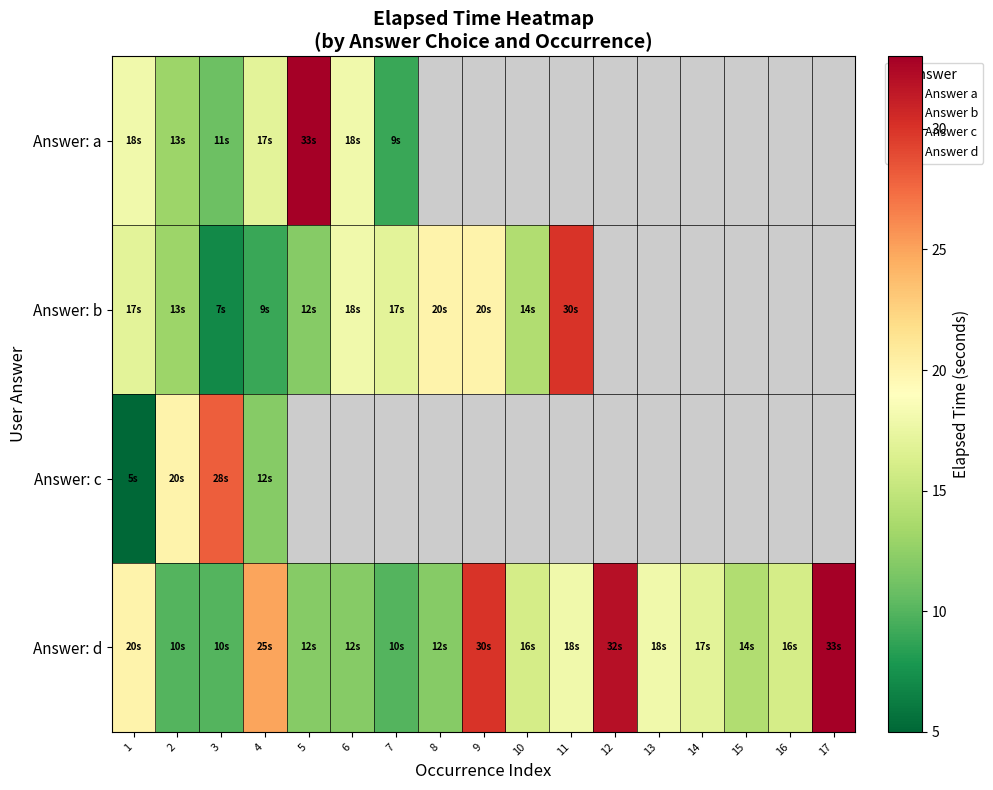

Between 3 and 13, which is larger?

13